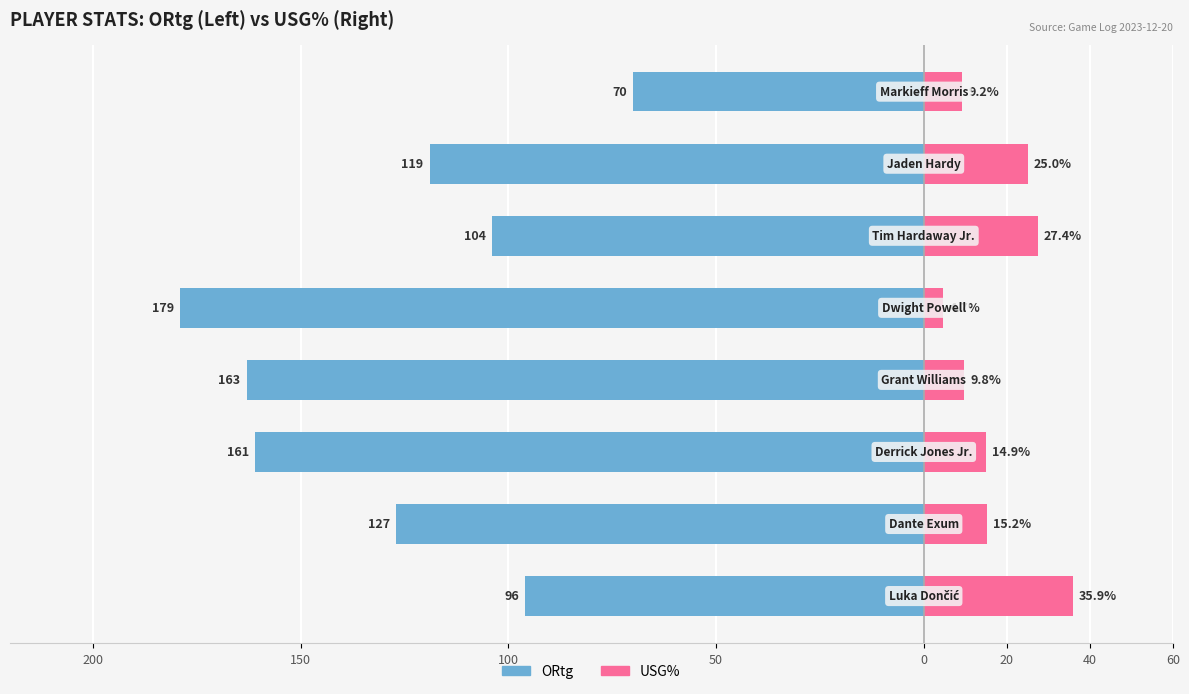

What is the sum of all USG% values?

142.1